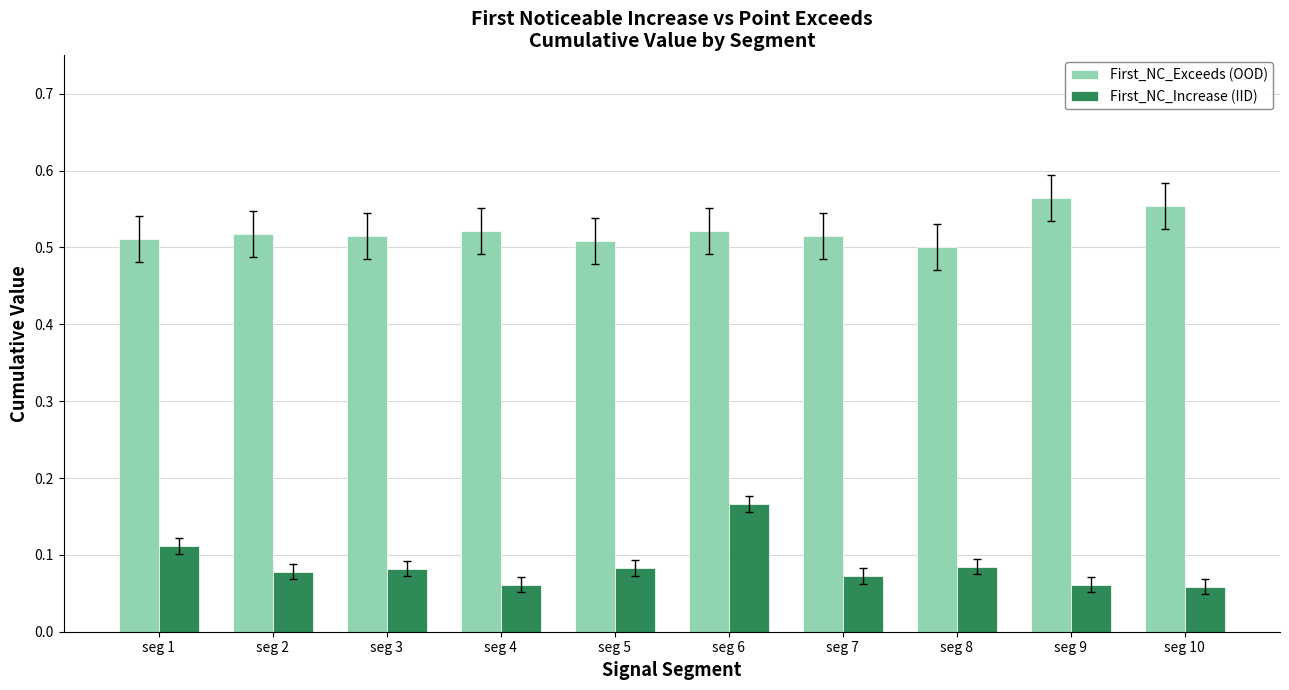

What is the sum of the First_NC_Exceeds (OOD) values at seg 1 and seg 9?

1.1